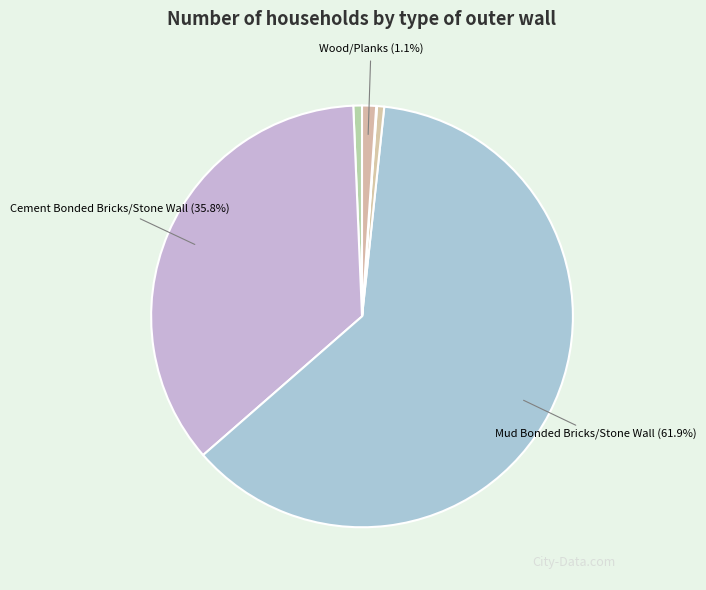

How many segments does this pie chart have?

7